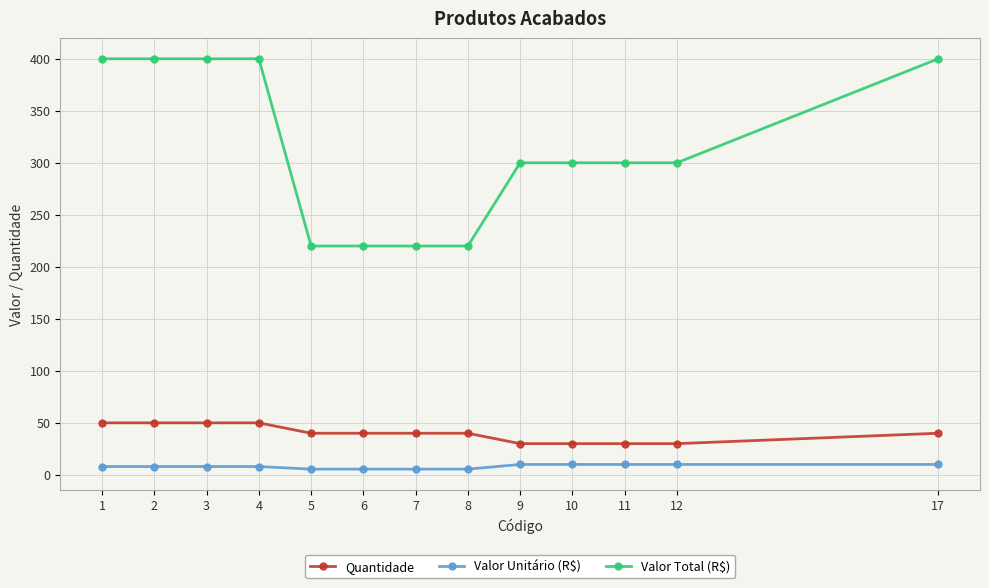

Which series has the largest total across all categories?

Valor Total (R$)